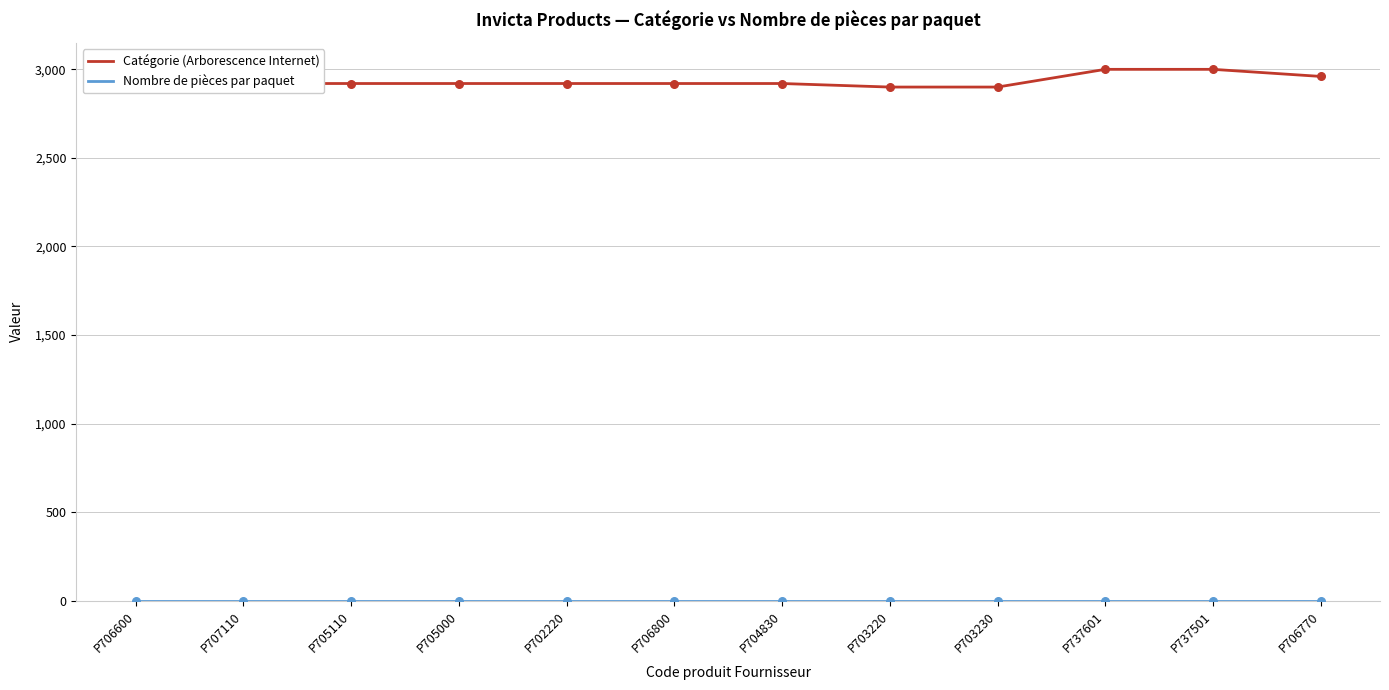

Which series has the largest total across all categories?

Catégorie (Arborescence Internet)